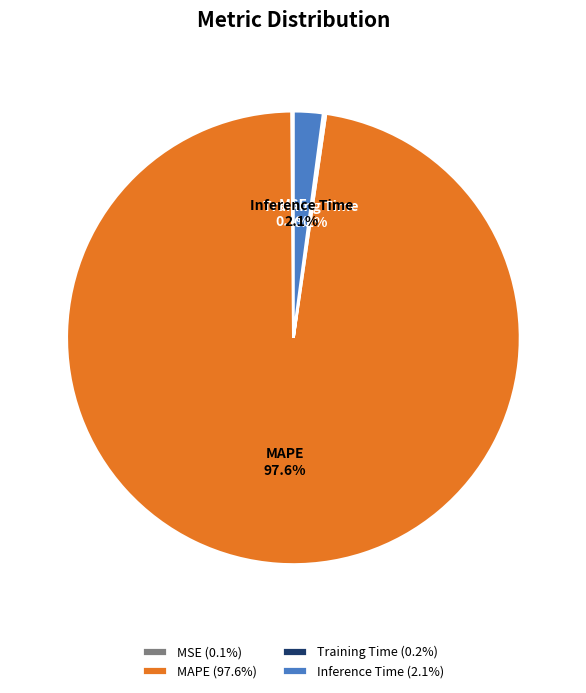

Is the sum of Inference Time and MAPE greater than half?

Yes